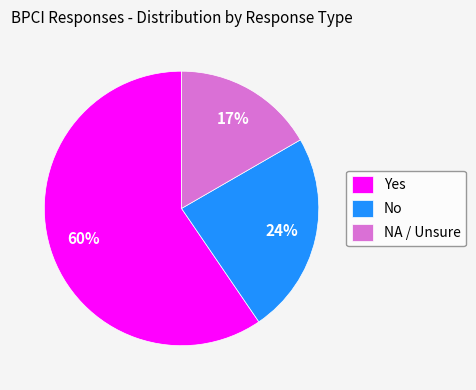

Is the sum of No and Yes greater than half?

Yes